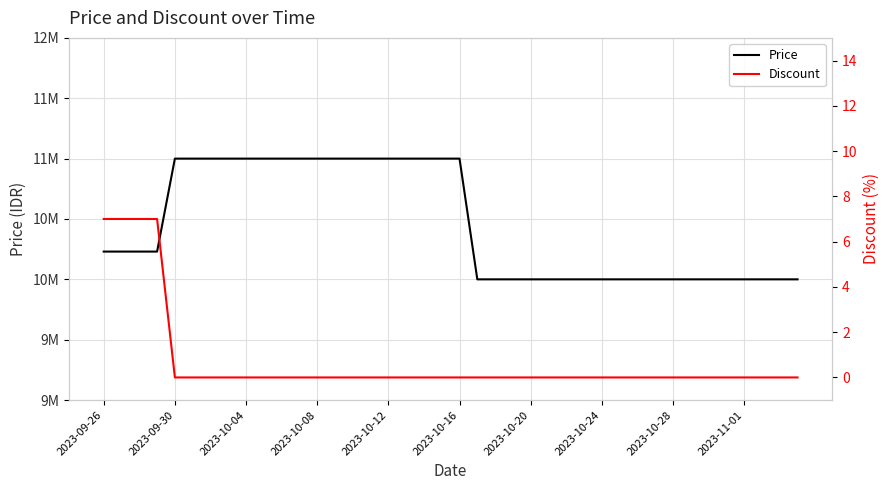

True or false: Discount and Price intersect in this chart.

False